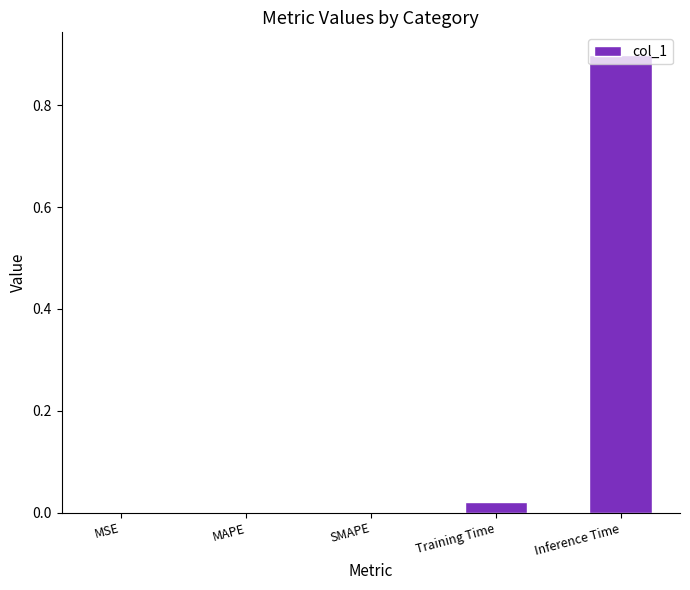

True or false: the data shows 0.0 at Training Time.

True